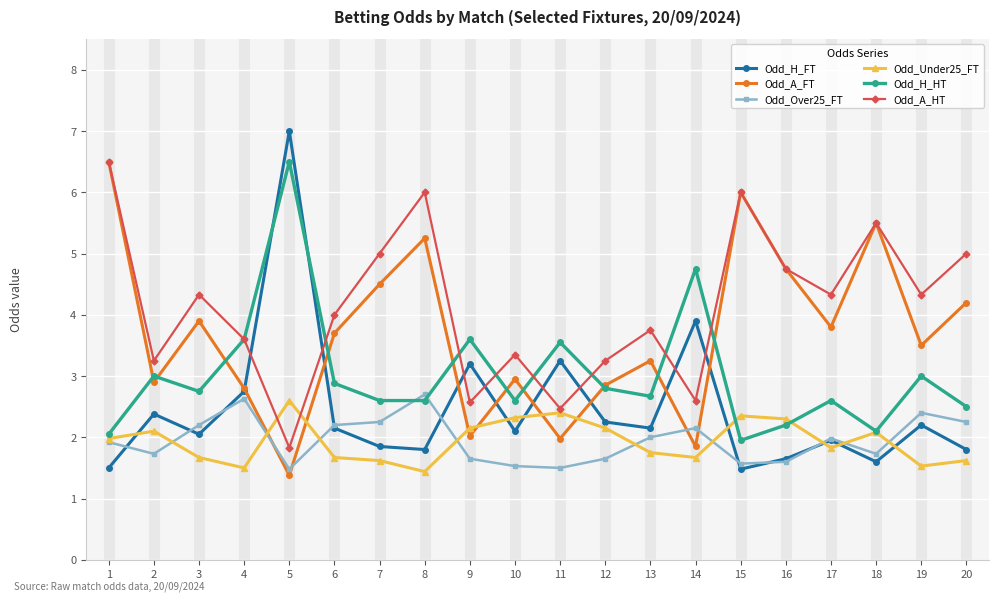

What is the difference between the highest and lowest values at 15?

4.5